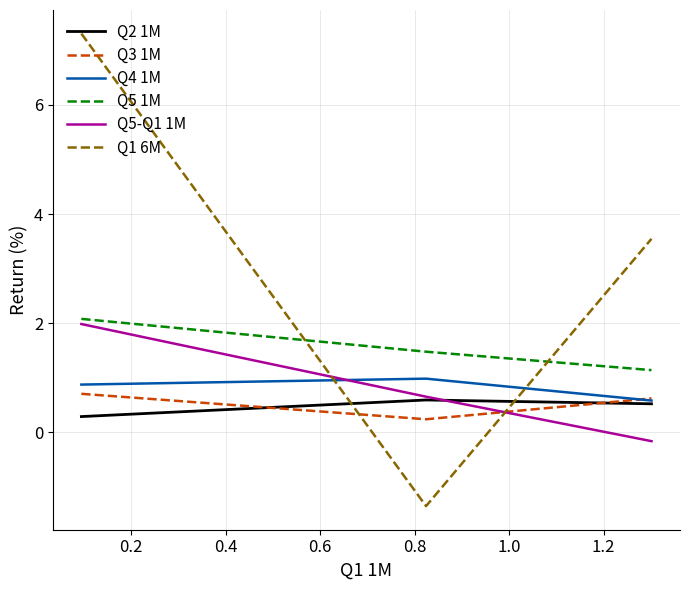

How many series are shown in this chart?

6